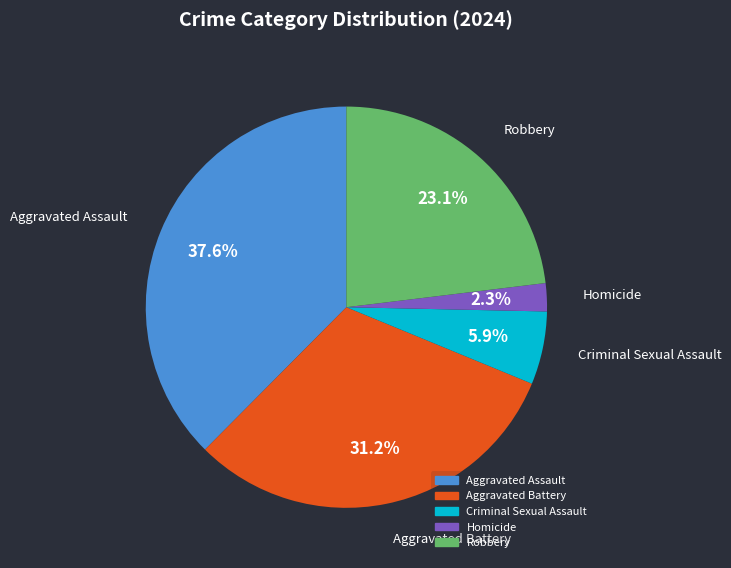

To the nearest percent, what is the average slice percentage?

20%